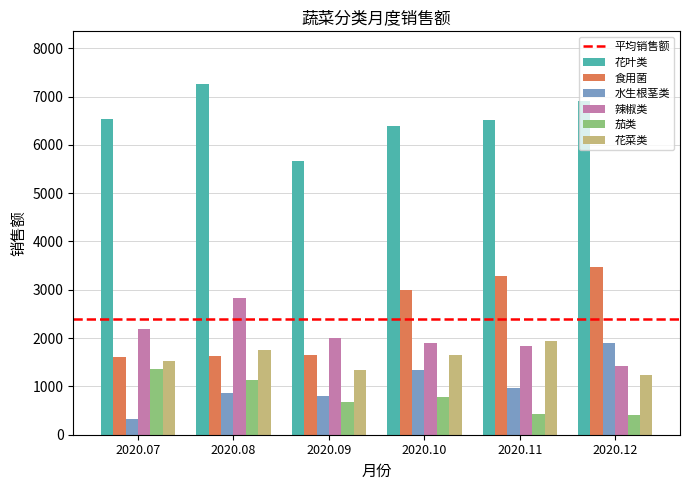

What is the value of the 花菜类 bar at the 1st from the left?

1522.6